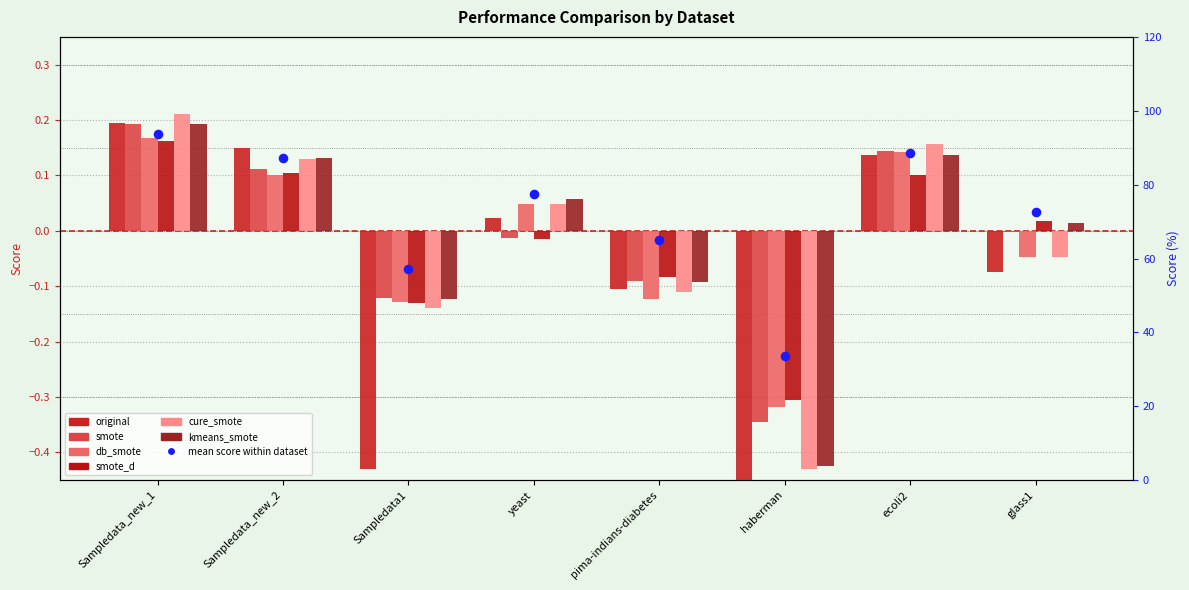

Which series has the largest total across all categories?

kmeans_smote